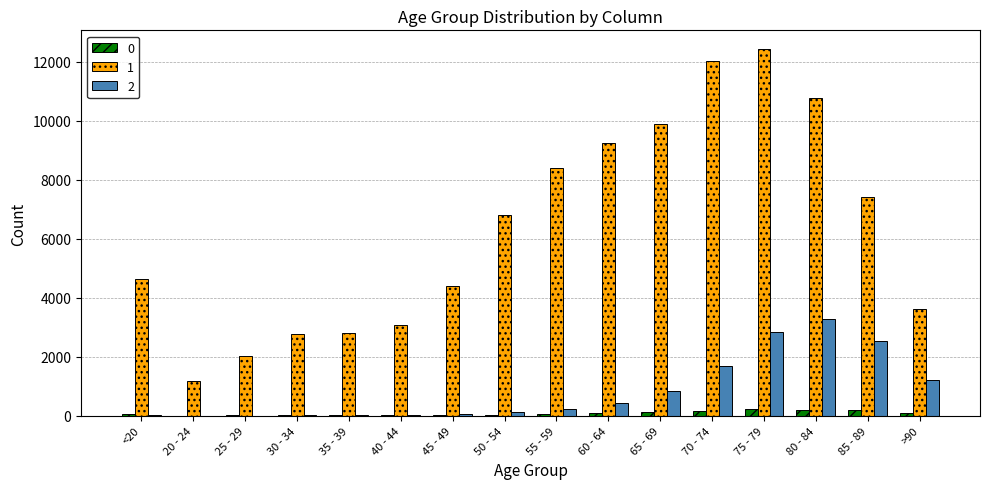

At which category does the chart reach its peak across all series?

75 - 79